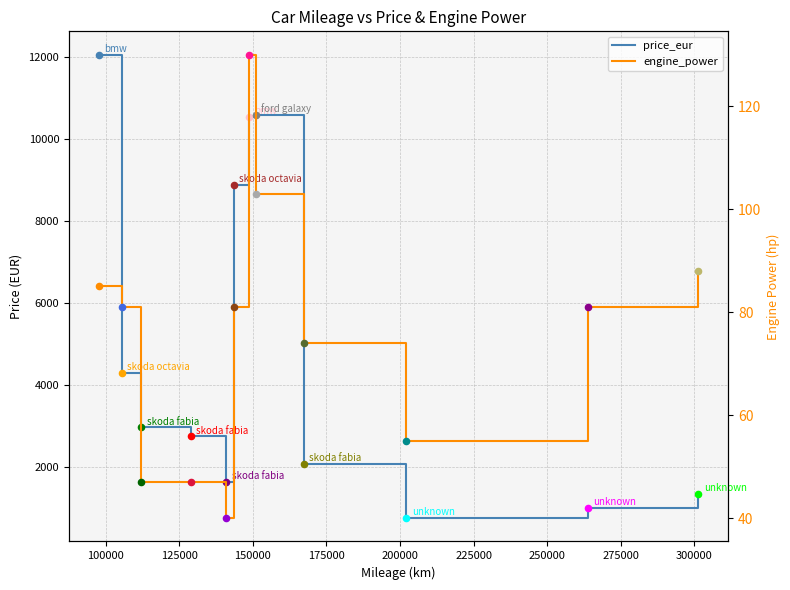

Which series reaches the maximum Y coordinate?

price_eur